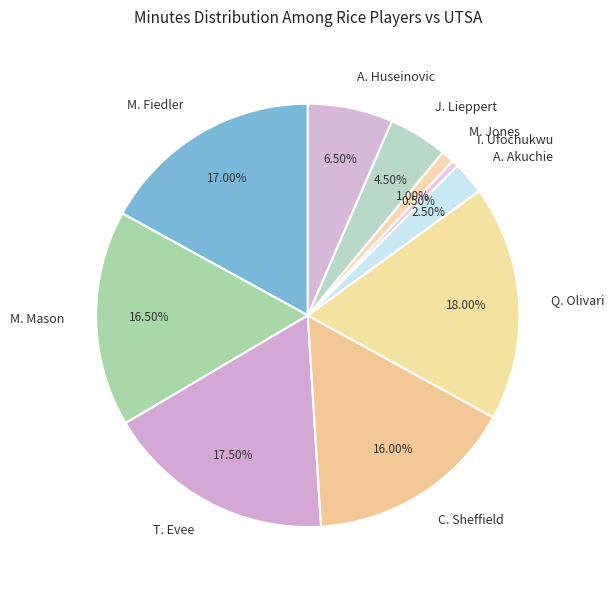

Is the sum of A. Akuchie and M. Mason greater than half?

No